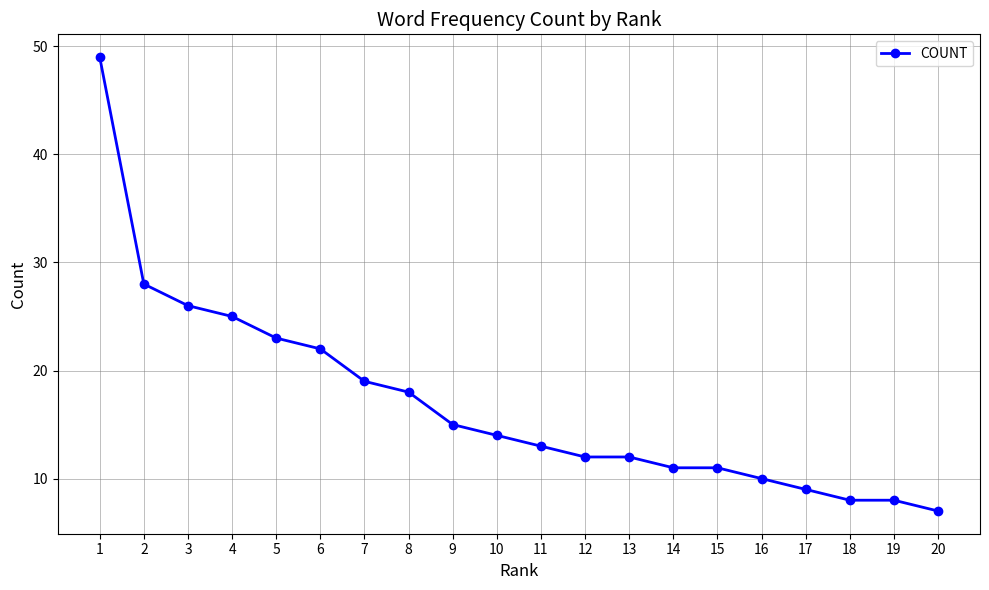

What is the difference between the second highest and second lowest values?

20